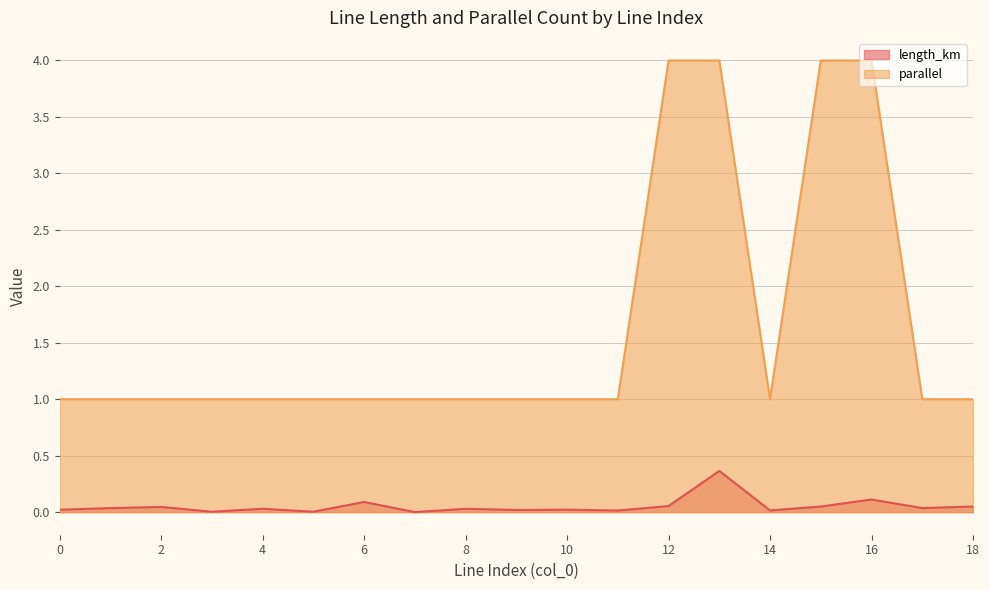

At which category does length_km reach its first local peak?

2